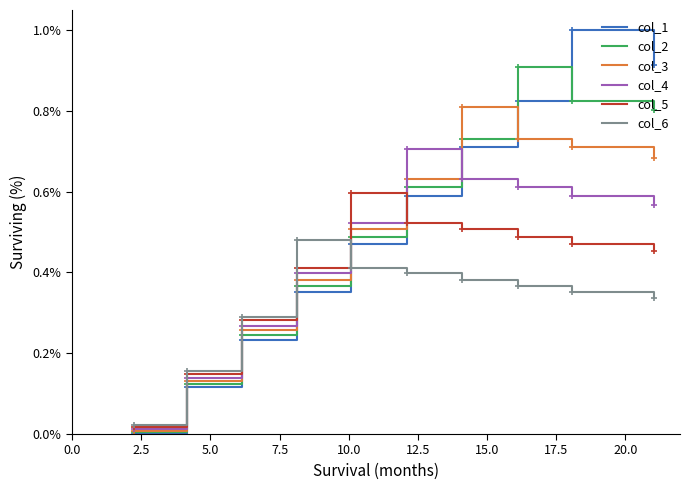

True or false: col_6 and col_2 intersect in this chart.

True